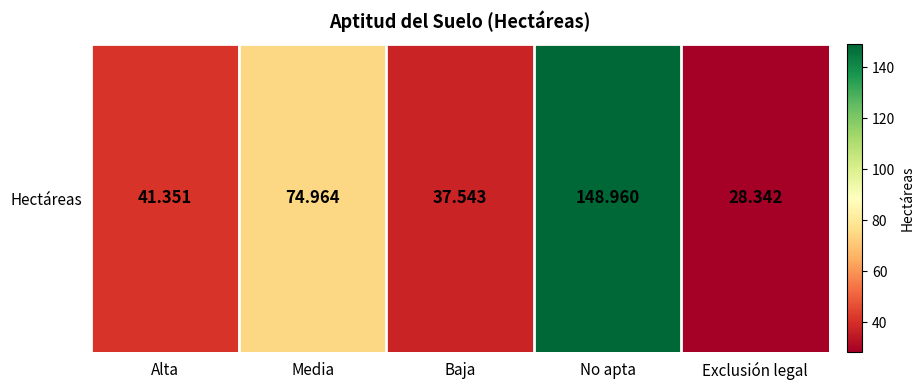

How many distinct data groups are displayed?

1